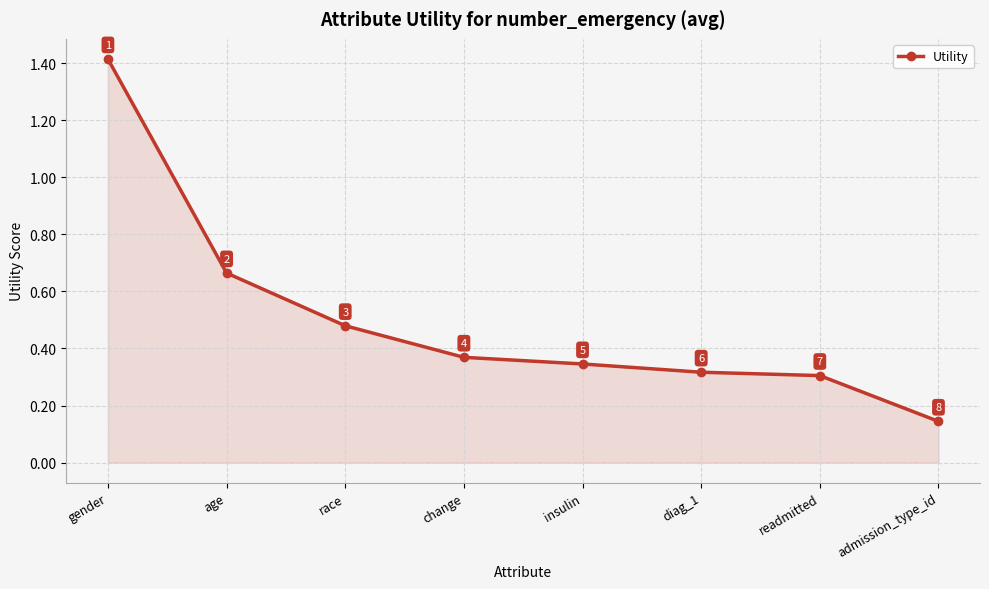

True or false: the data shows 0.2 at admission_type_id.

False